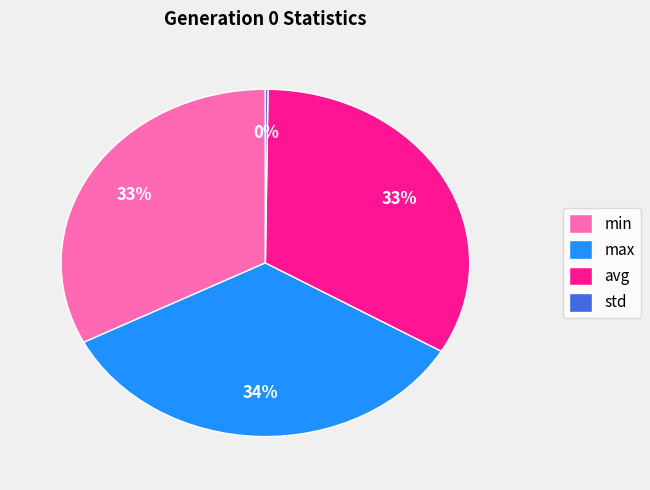

To the nearest percent, what is the difference between the avg and max slice percentages?

1%